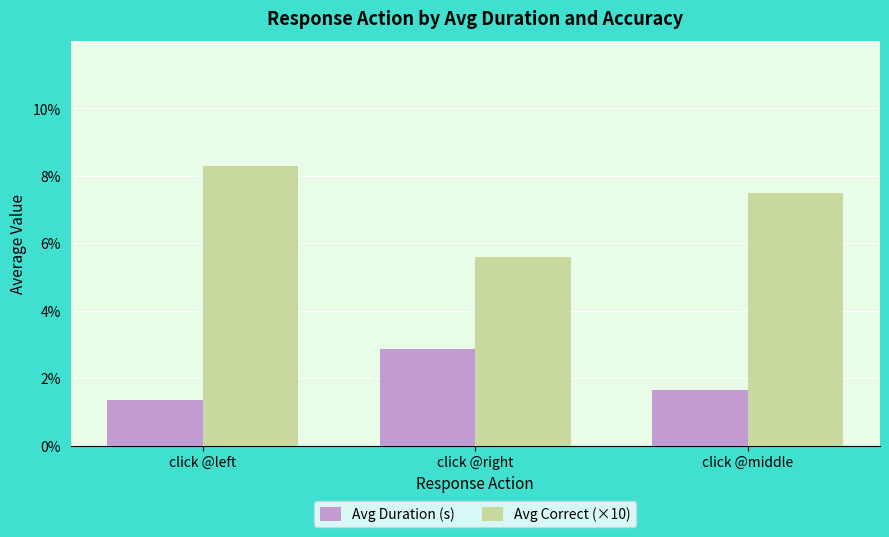

True or false: Avg Correct (×10) has a value of 14.3 at click @left.

False